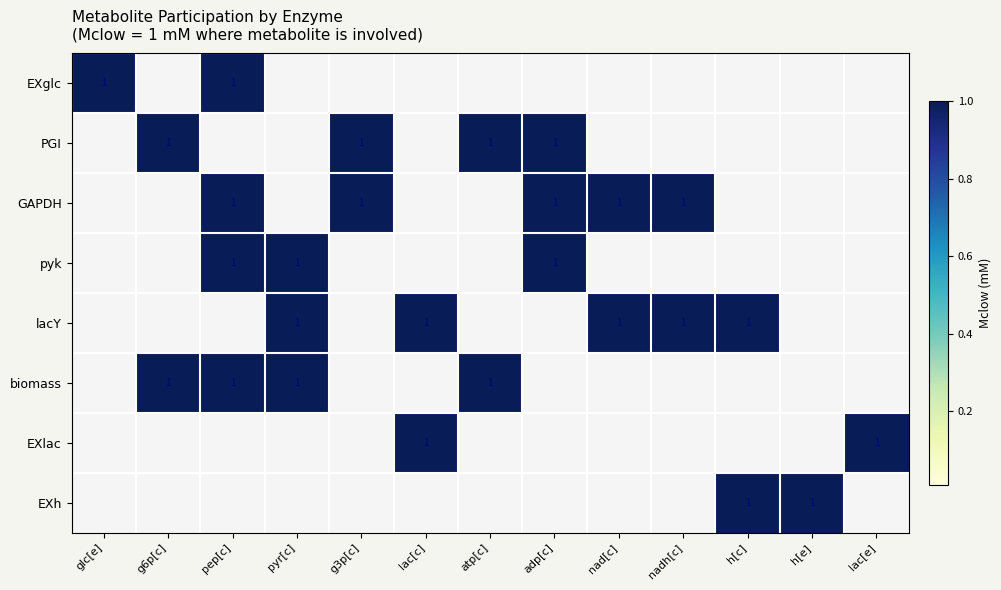

The GAPDH series shows 1 at pep[c]. True or false?

True